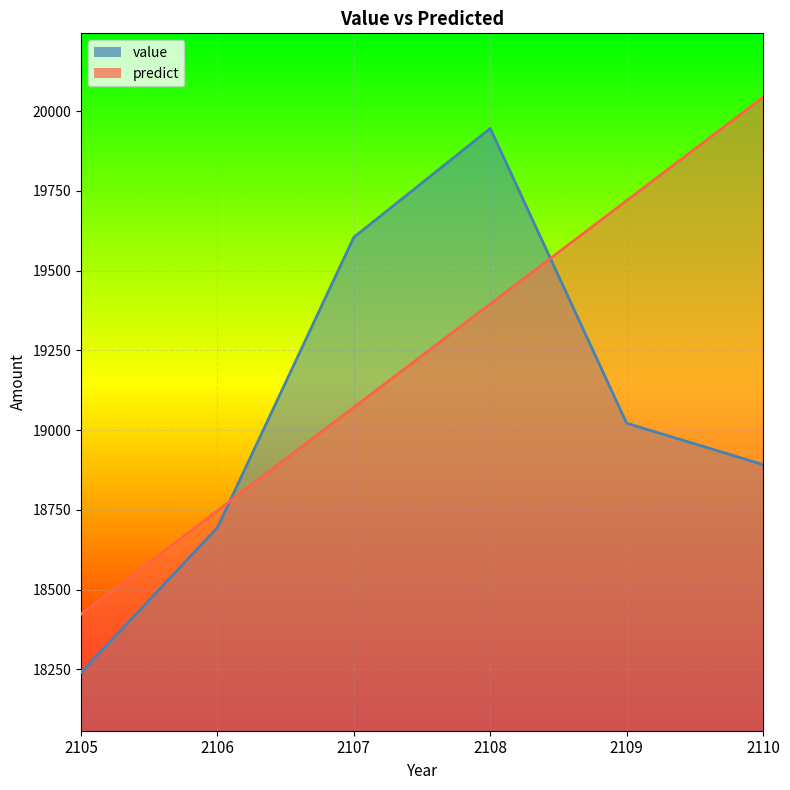

Which series has the largest total across all categories?

predict